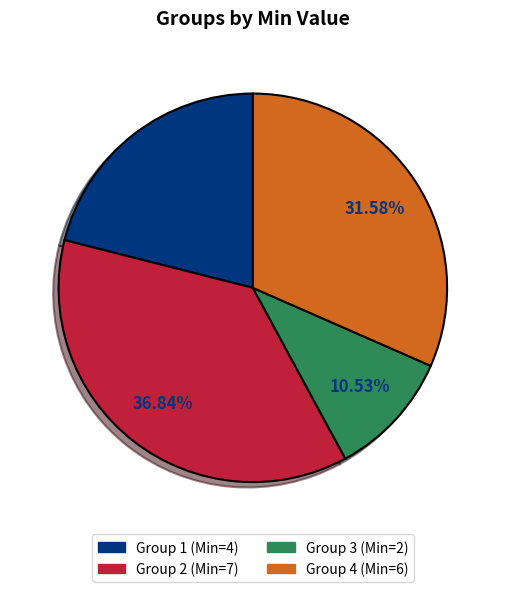

Does any single category account for the majority?

No